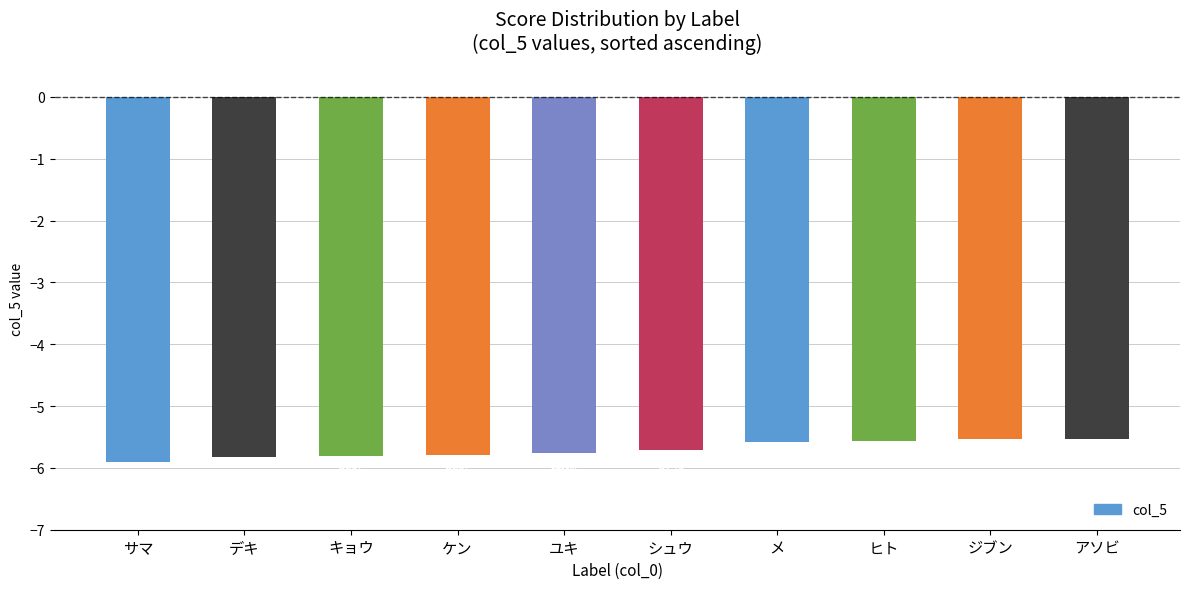

What is the value of the 2nd bar from the left?

-5.8